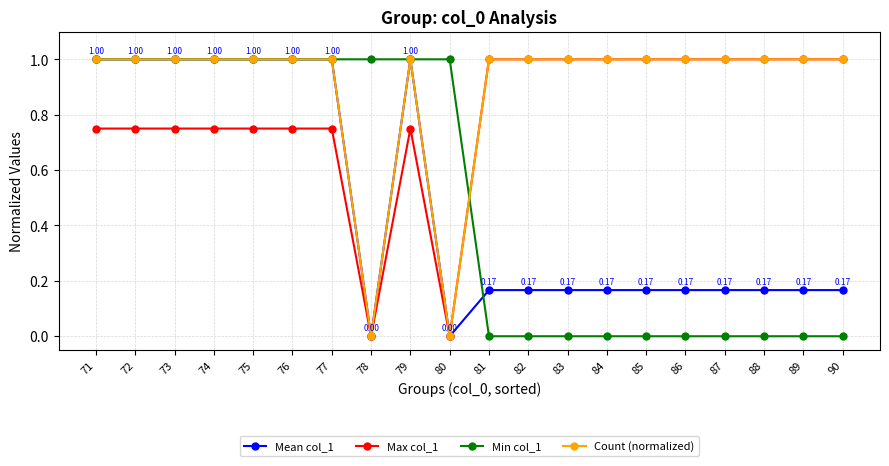

How many lines are shown in the chart?

4